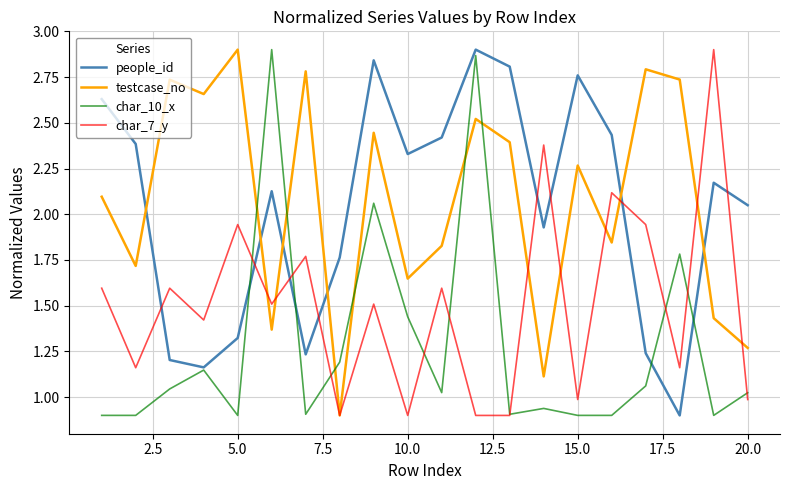

Which series has the largest total across all categories?

testcase_no